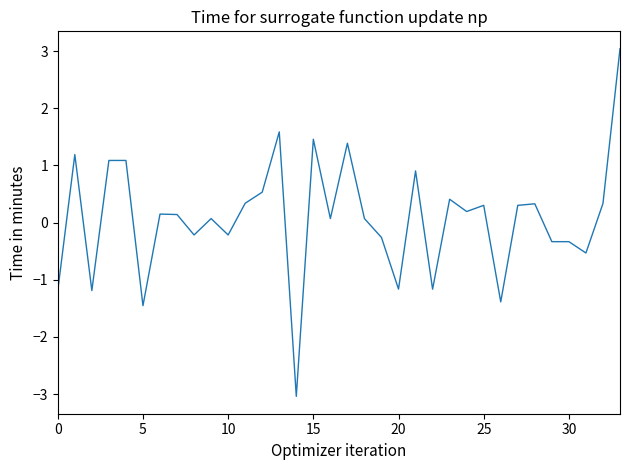

What is the maximum value shown in the chart?

3.0